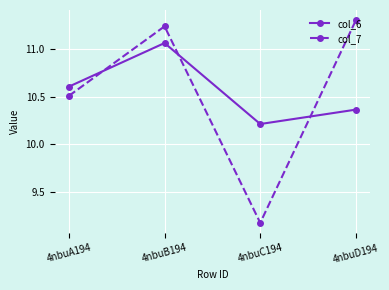

At which category does col_7 reach its first local valley?

4nbuC194